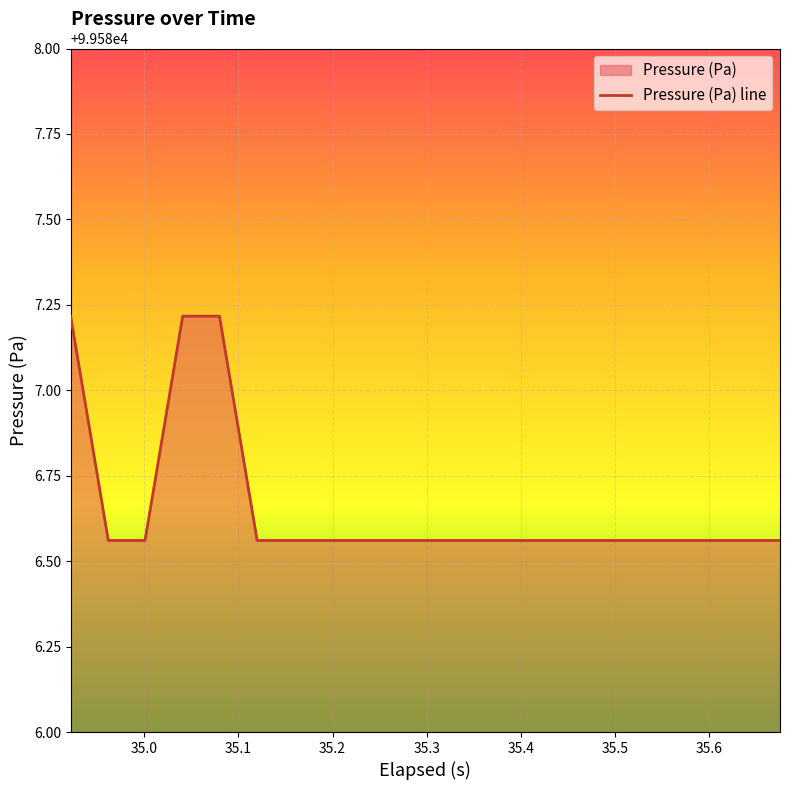

What is the maximum value shown in the chart?

99587.2